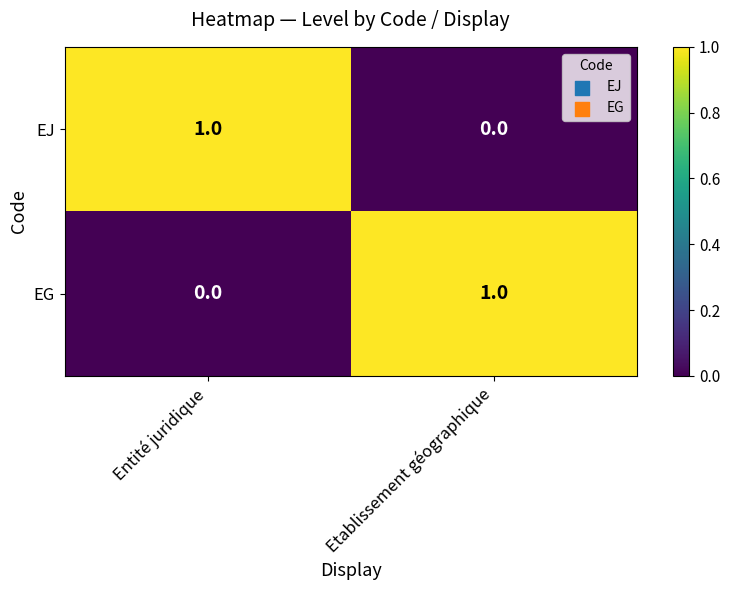

Rank the series at Entité juridique from lowest to highest value.

EG, EJ